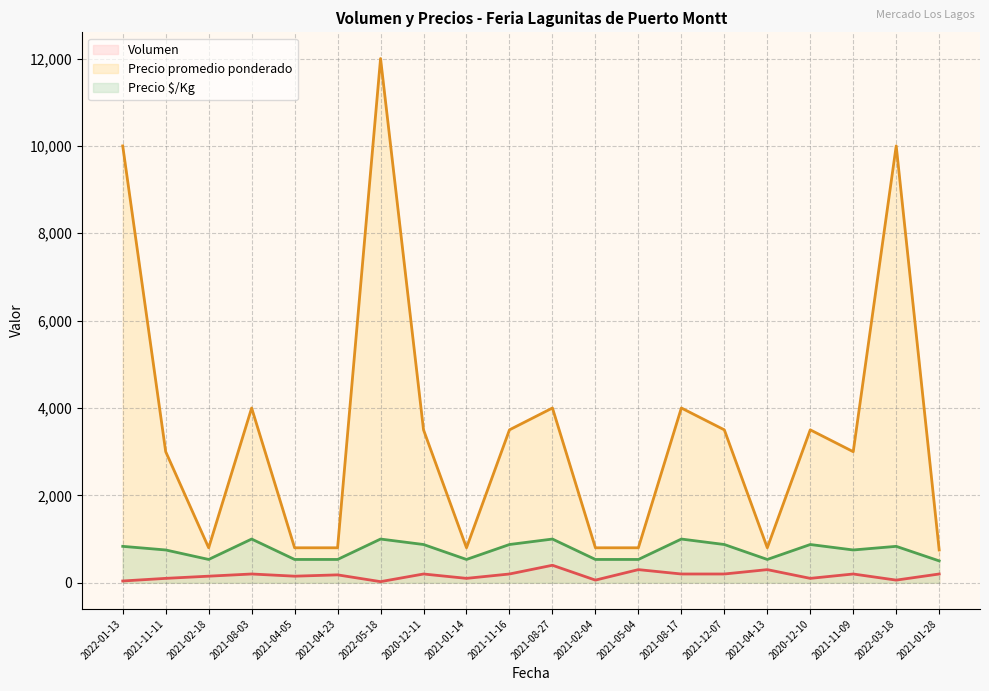

How many values in the Precio $/Kg series exceed 833?

8